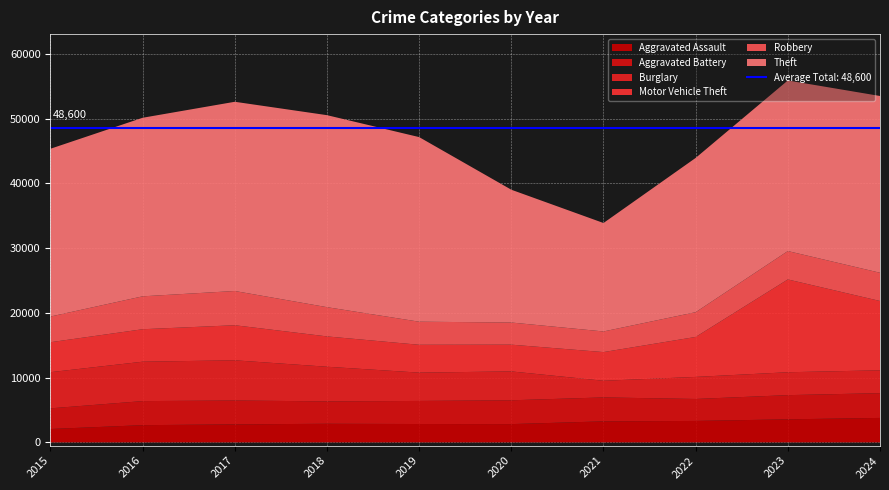

Reading left to right, transcribe all the data shown in this chart.

Aggravated Assault: 2015=2068	2016=2659	2017=2783	2018=2874	2019=2836	2020=2823	2021=3249	2022=3314	2023=3560	2024=3779
Aggravated Battery: 2015=3189	2016=3719	2017=3683	2018=3462	2019=3566	2020=3678	2021=3696	2022=3391	2023=3737	2024=3824
Burglary: 2015=5589	2016=6086	2017=6215	2018=5351	2019=4376	2020=4464	2021=2576	2022=3408	2023=3538	2024=3534
Motor Vehicle Theft: 2015=4628	2016=5016	2017=5417	2018=4685	2019=4301	2020=4132	2021=4429	2022=6176	2023=14338	2024=10707
Robbery: 2015=3968	2016=5085	2017=5289	2018=4517	2019=3565	2020=3422	2021=3187	2022=3824	2023=4385	2024=4361
Theft: 2015=25921	2016=27585	2017=29233	2018=29663	2019=28519	2020=20514	2021=16754	2022=23833	2023=26355	2024=27310